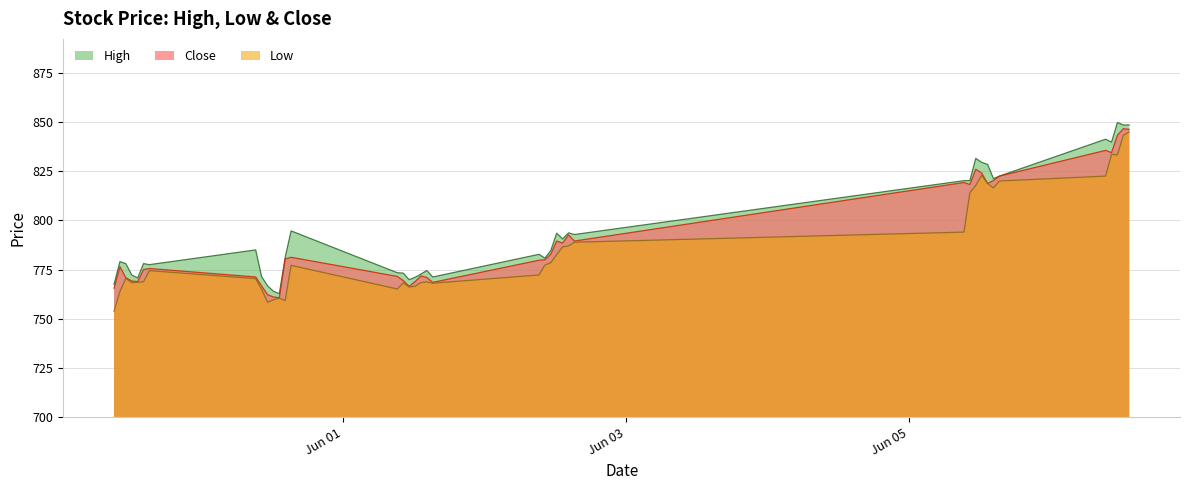

At 2023-05-30 10:15, list the series in order from largest to smallest.

High, Close, Low